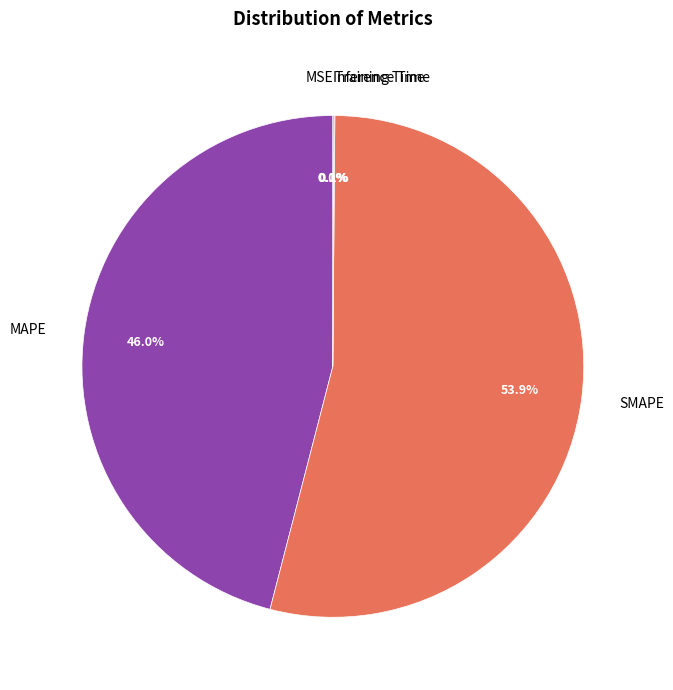

Which slice represents more than half of the pie?

SMAPE